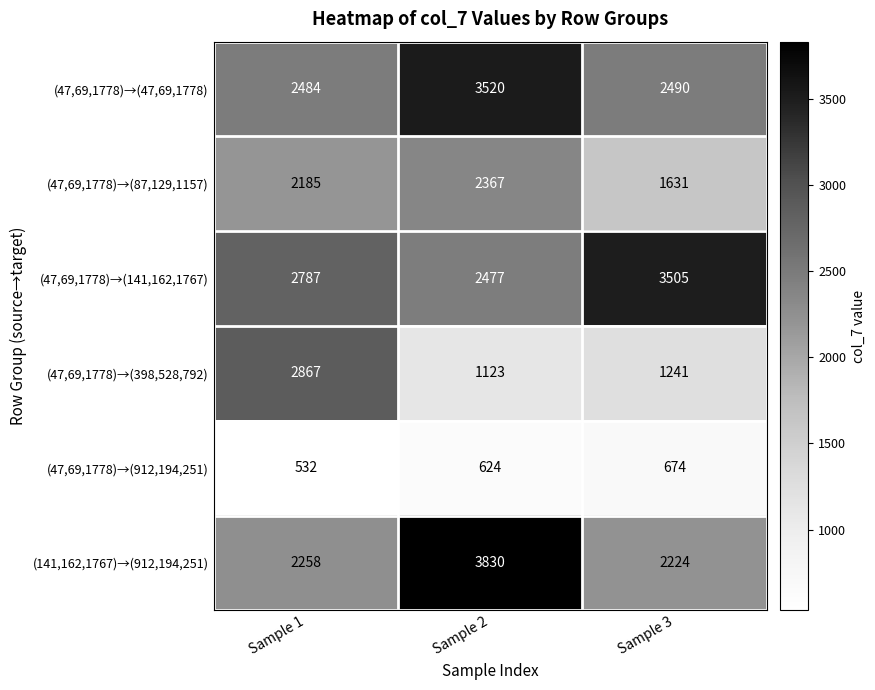

Which series has the largest total across all categories?

(47,69,1778)→(141,162,1767)